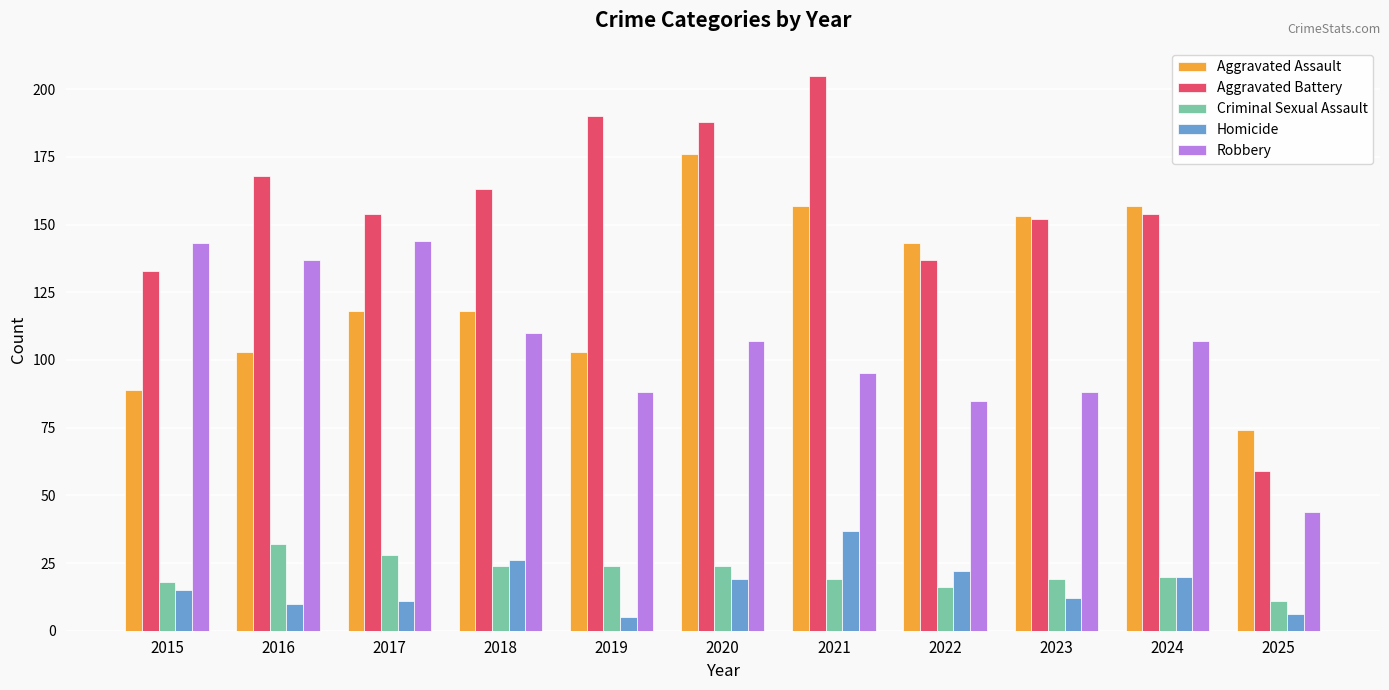

What is the difference between the highest and lowest values at 2024?

137